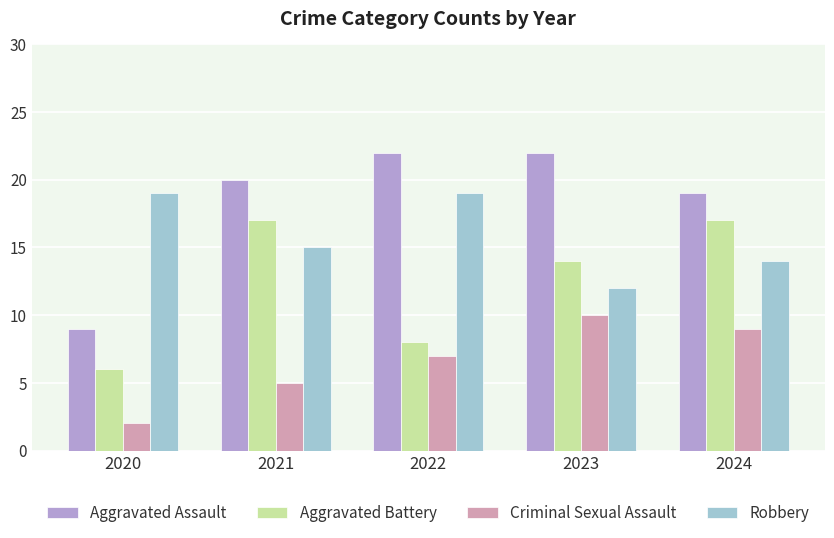

Which series changed the most between 2022 and 2024?

Aggravated Battery